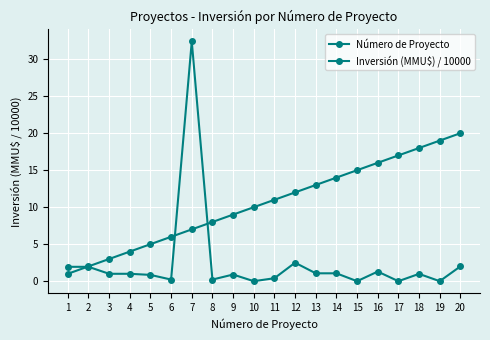

Which category has the lowest value in the Inversión (MMU$) / 10000 series?

10